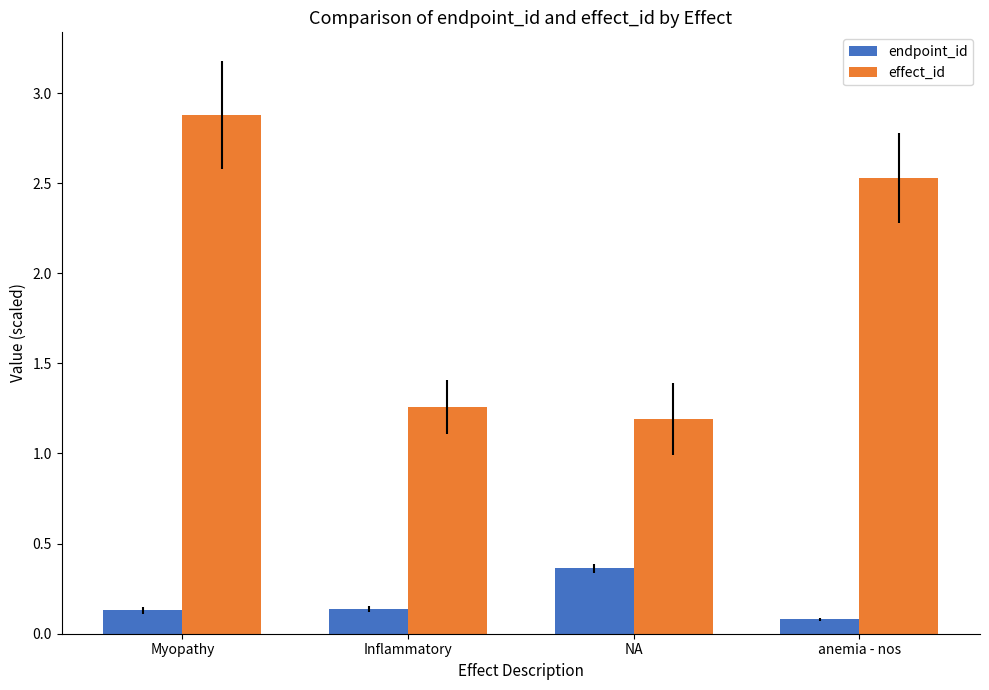

How many groups of bars are there?

4